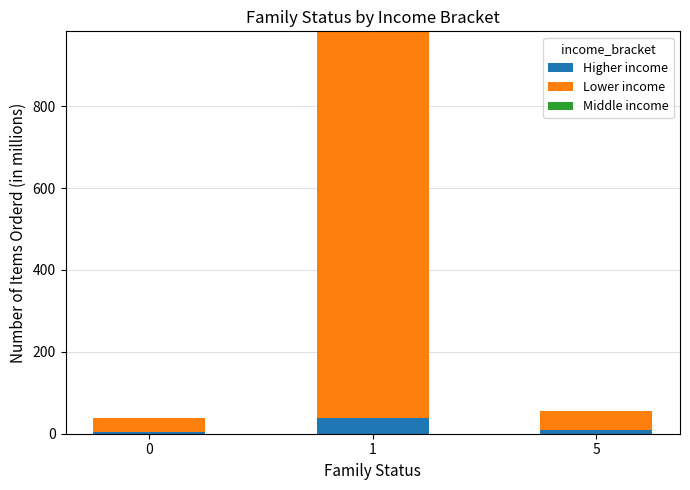

Does the chart contain stacked bars?

Yes